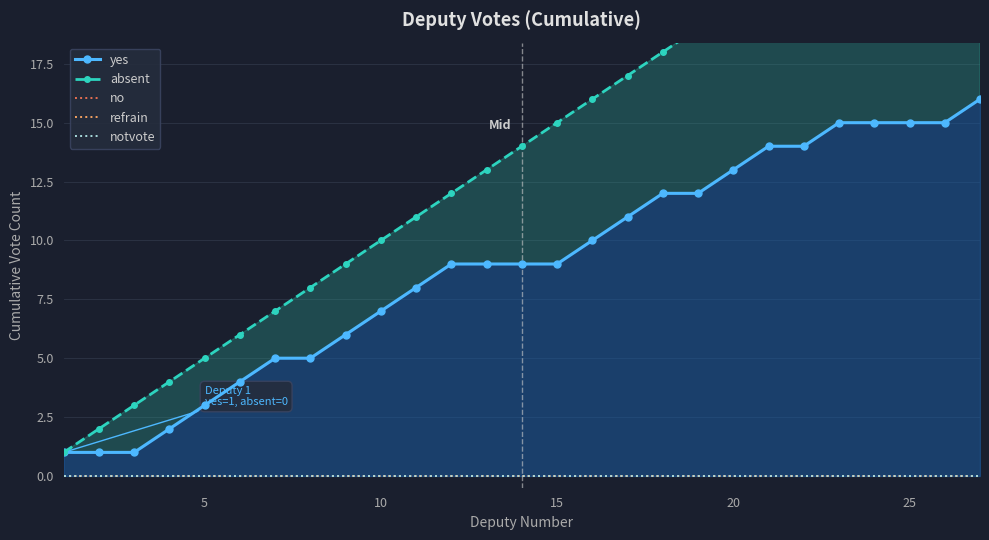

True or false: refrain and notvote intersect in this chart.

False